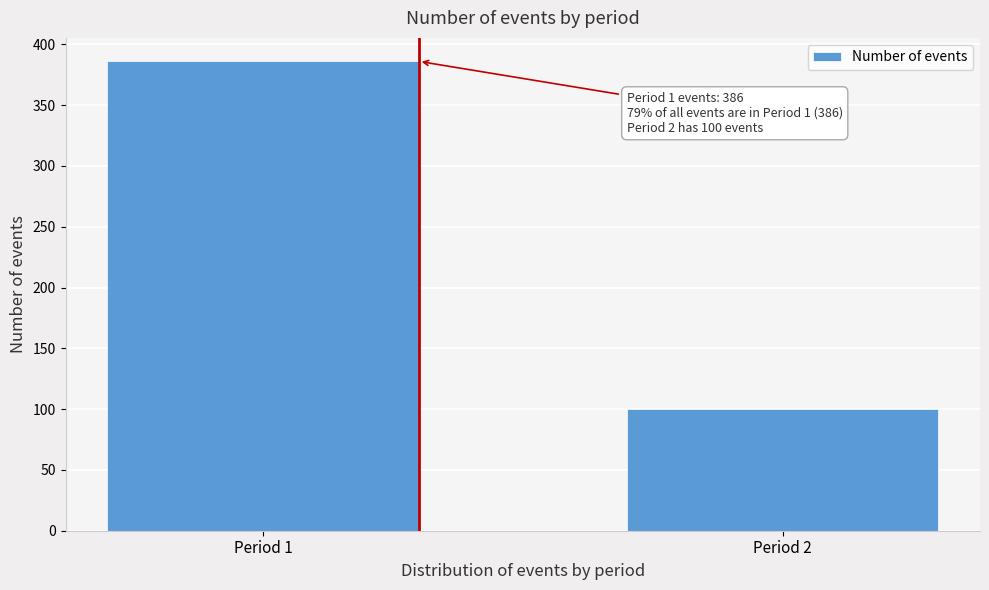

Reading right to left, extract all data points from this chart.

Period 2=100	Period 1=386